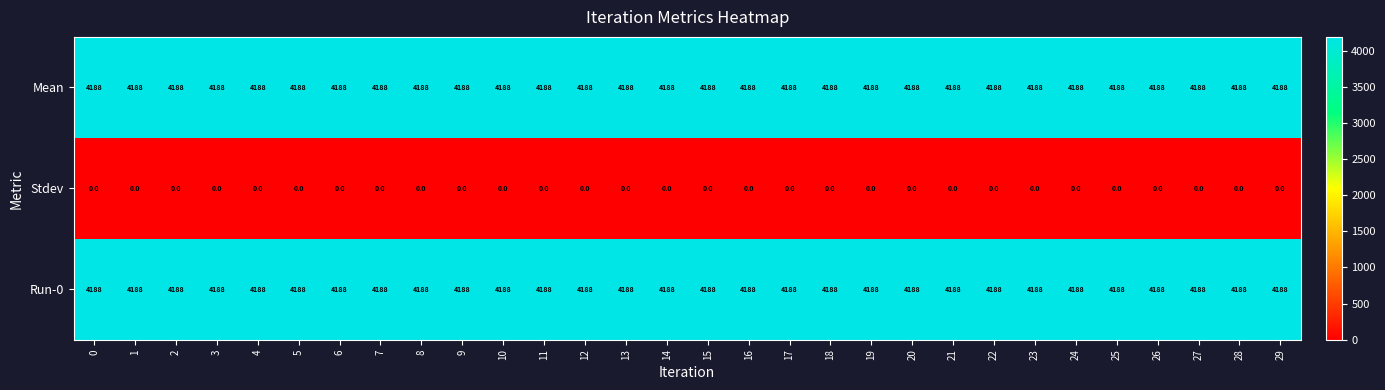

What is the difference between the highest and lowest values at 22?

4188